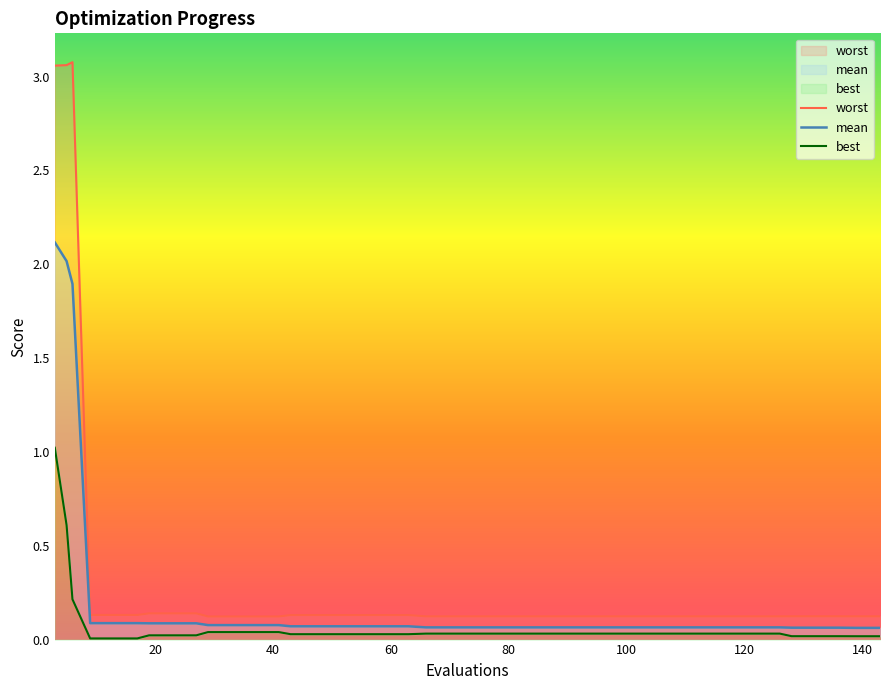

Which series changed the most between 90 and 94?

mean